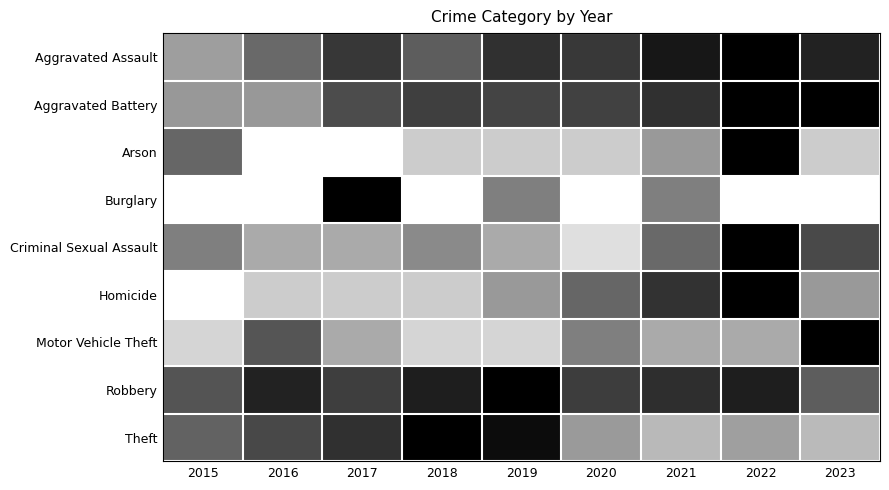

What is the spread (max minus min) of values at 2018?

1.0